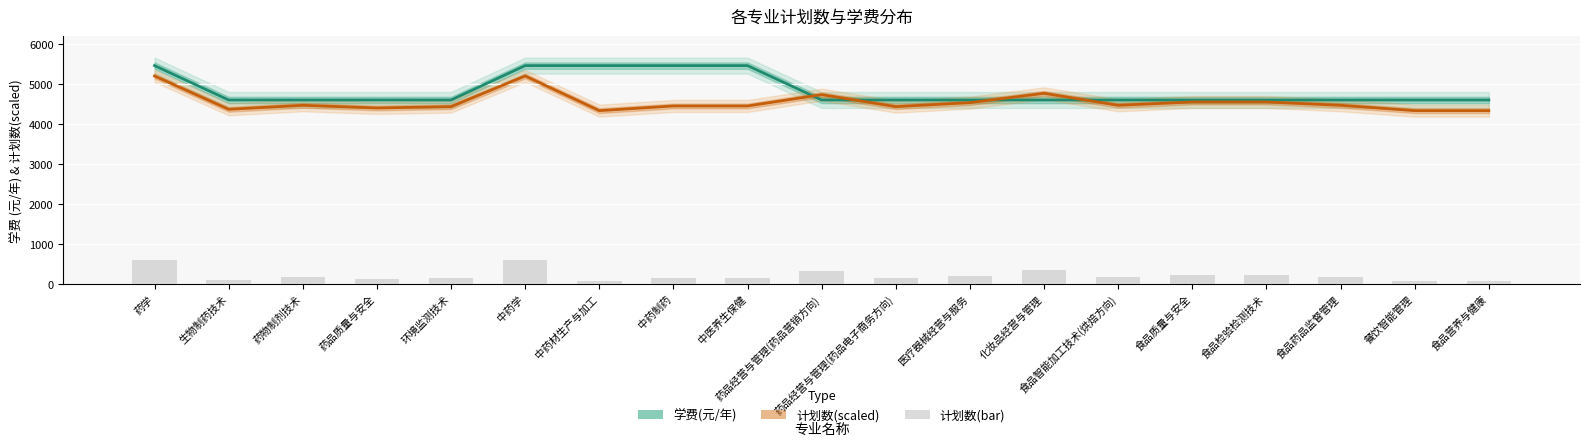

How many series are shown in this chart?

3